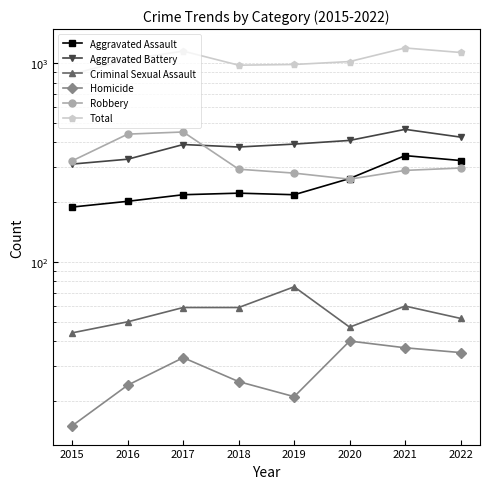

What is the difference between the Total values at 2017 and 2021?

43